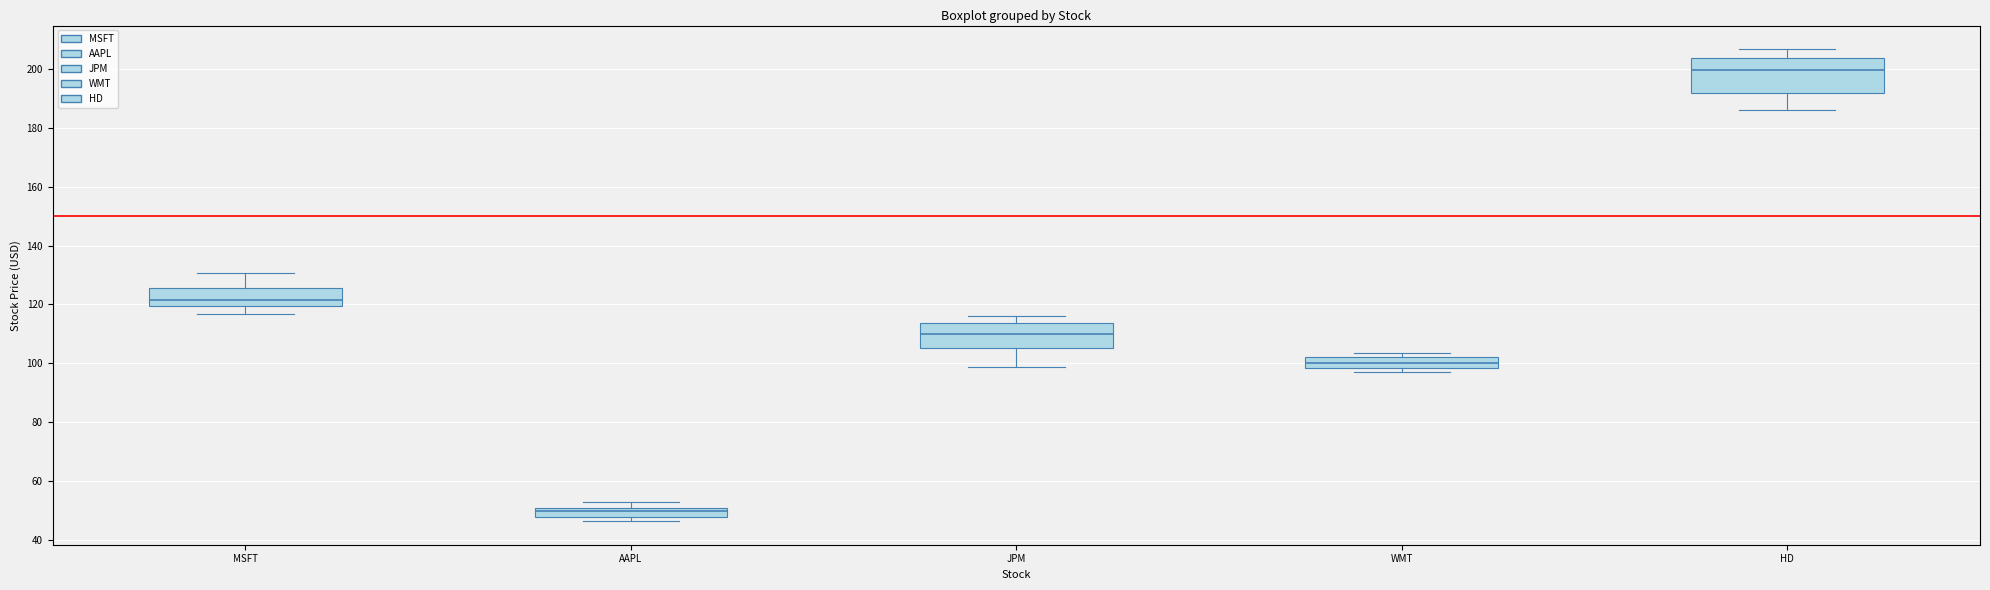

Reading left to right, transcribe this box plot: for each box, give where its median line is, the range the box spans, and where its two whiskers end, as read against the y-axis. The values are not printed on the chart, so give them approximately, as read against the axis.

MSFT: median 122, box 120 to 126, whiskers 116 to 130
AAPL: median 50 (inside the box), box 48 to 50, whiskers 46 to 52
JPM: median 110, box 106 to 114, whiskers 98 to 116
WMT: median 100, box 98 to 102, whiskers 96 to 104
HD: median 200, box 192 to 204, whiskers 186 to 206